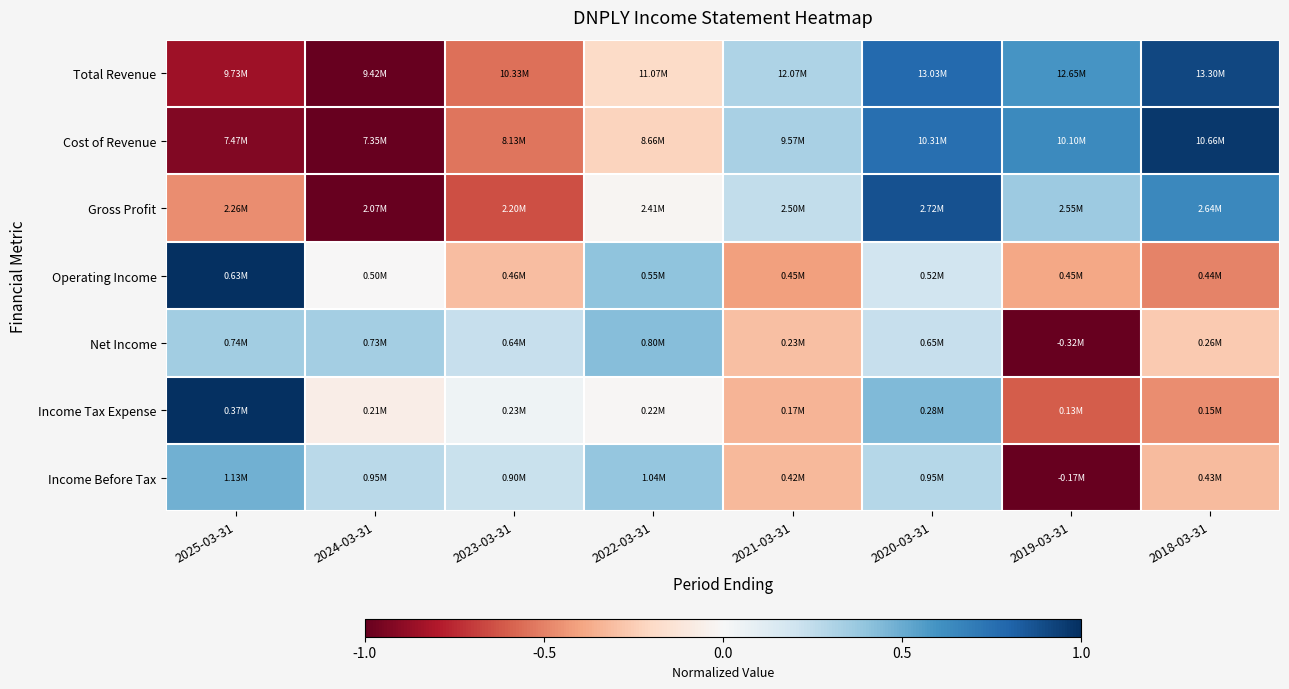

What is the difference between the highest and lowest values at 2020-03-31?

0.7